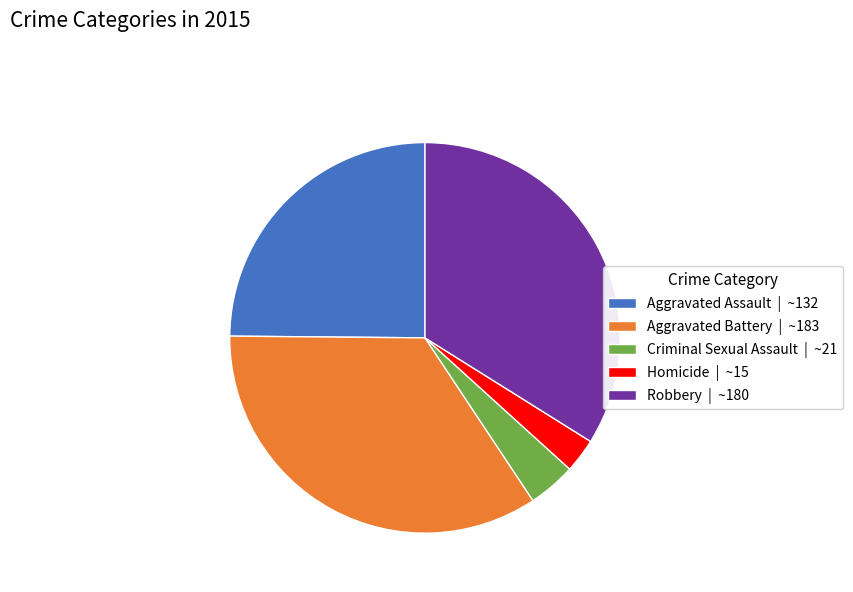

Is the sum of Criminal Sexual Assault and Aggravated Assault greater than half?

No